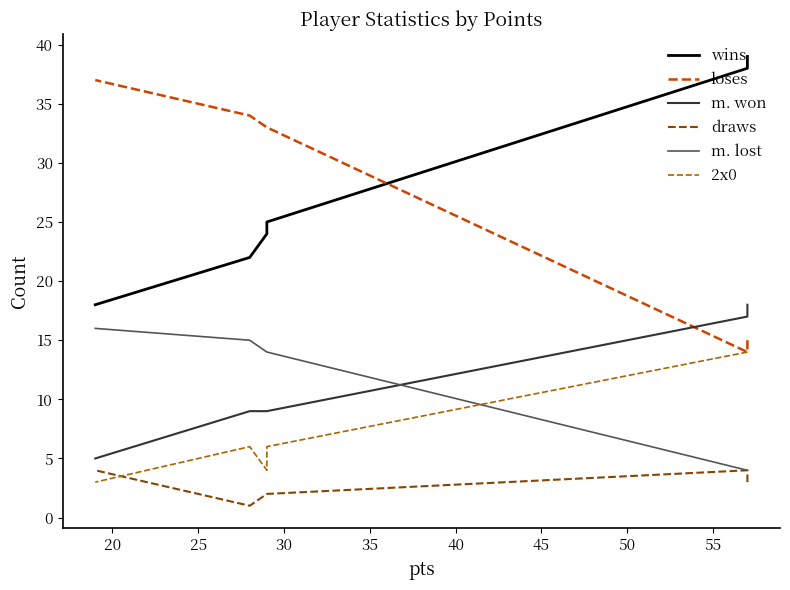

The value of wins at 20 is 51. True or false?

False